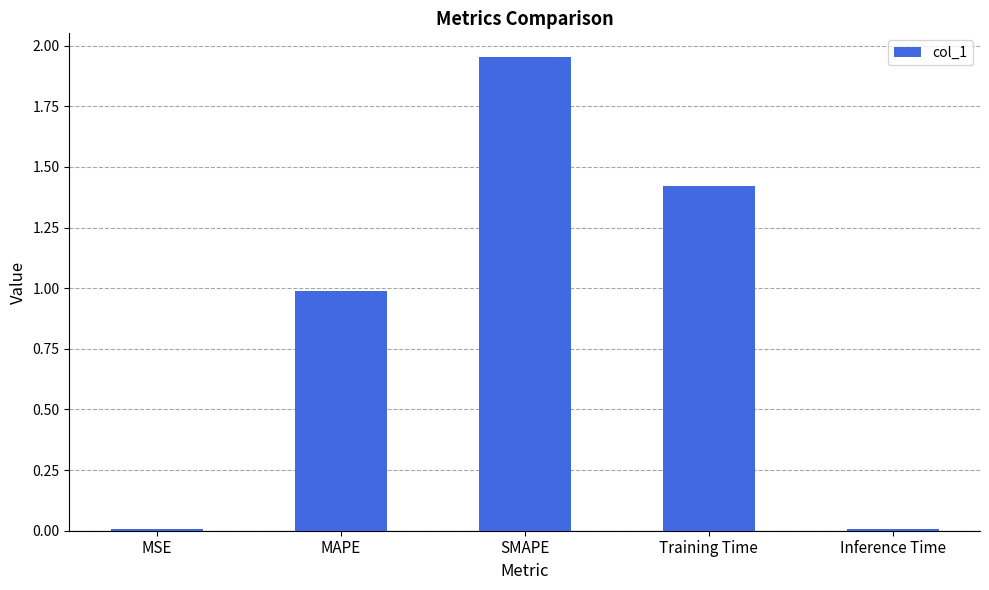

What is the sum of the values at Inference Time and MAPE?

1.0